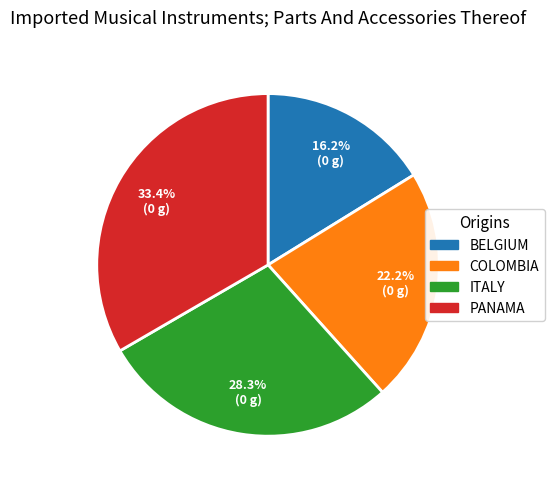

Is there a majority slice in this chart?

No